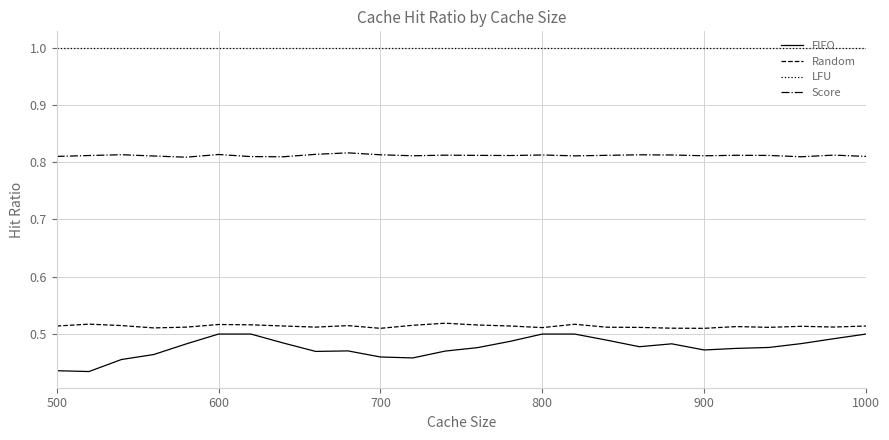

True or false: Score and Random cross at least once.

False